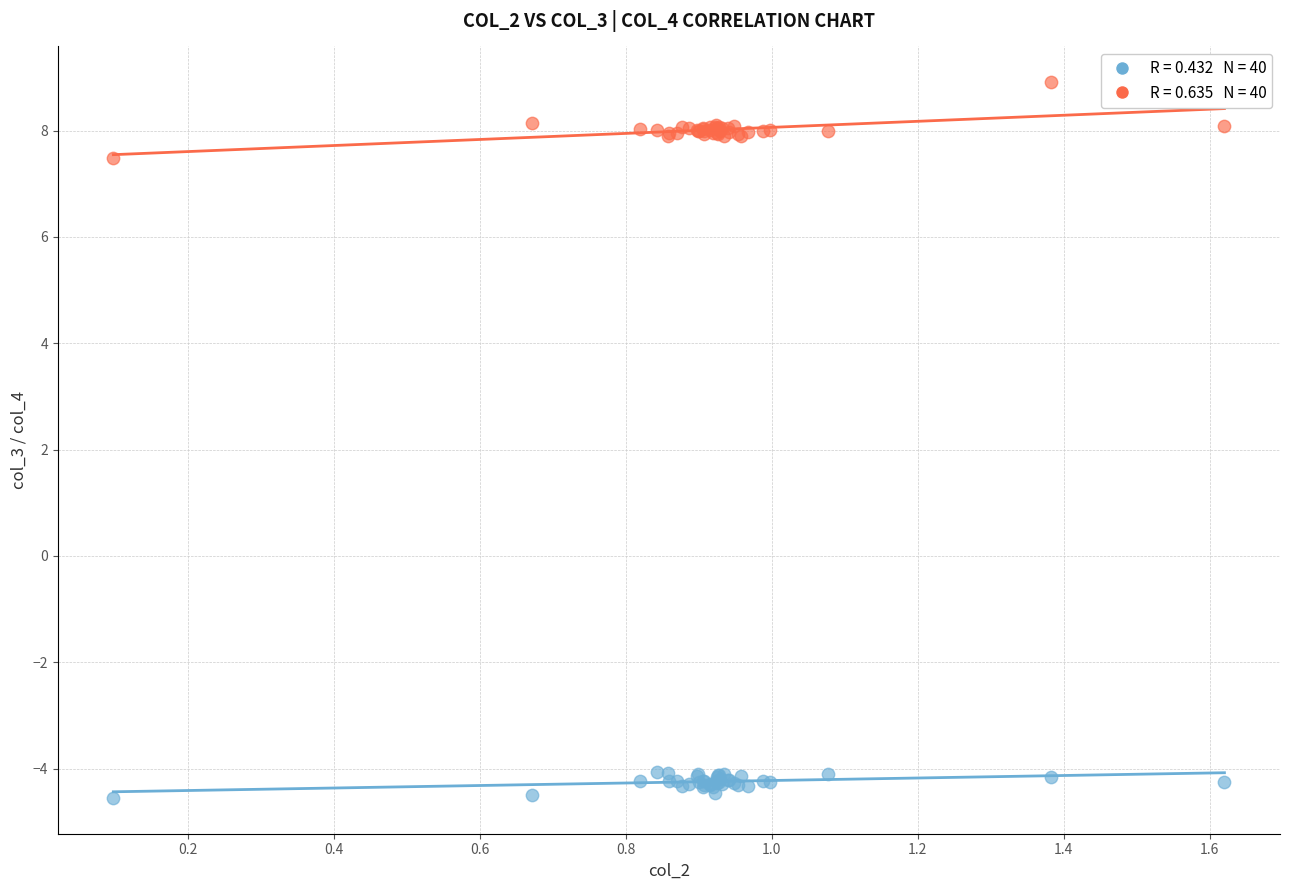

Across all series, what Y value is closest to 2?

7.5